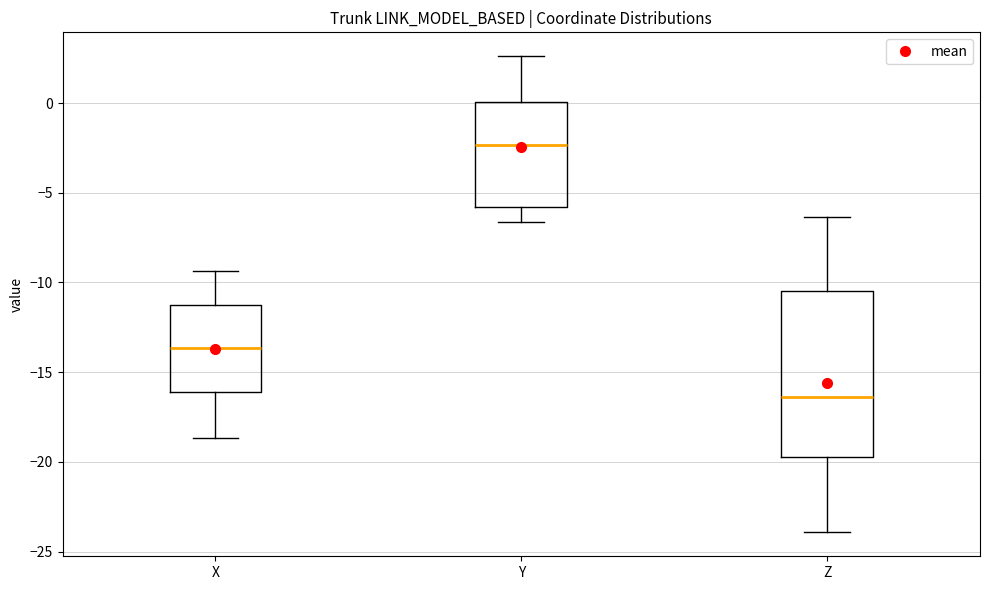

Which box's median line is the highest?

Y